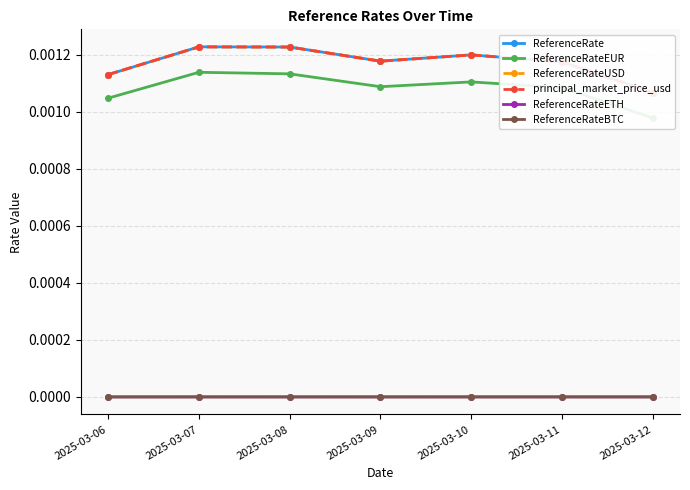

The ReferenceRateBTC series shows 0.0 at 2025-03-10. True or false?

True